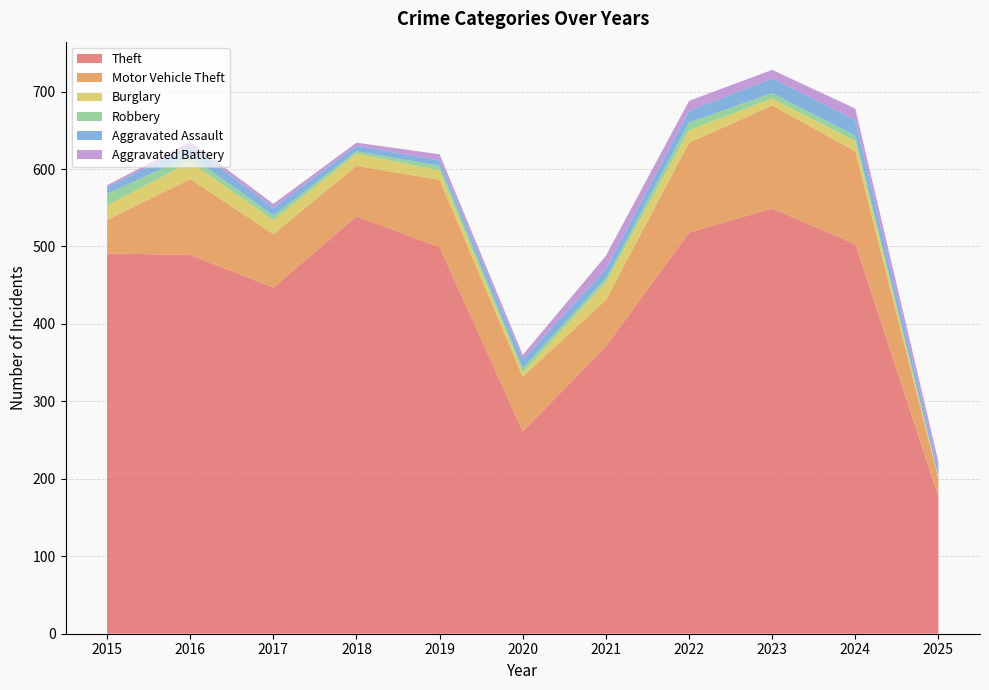

Reading left to right, extract all data points from this chart.

Theft: 491	489	447	539	499	261	371	518	549	503	177
Motor Vehicle Theft: 43	98	69	65	87	71	60	116	133	120	23
Burglary: 19	22	18	16	12	5	23	16	9	13	2
Robbery: 15	8	6	3	6	6	5	10	7	7	1
Aggravated Assault: 8	13	10	7	7	11	12	15	19	20	9
Aggravated Battery: 3	5	5	4	8	6	17	13	11	15	10